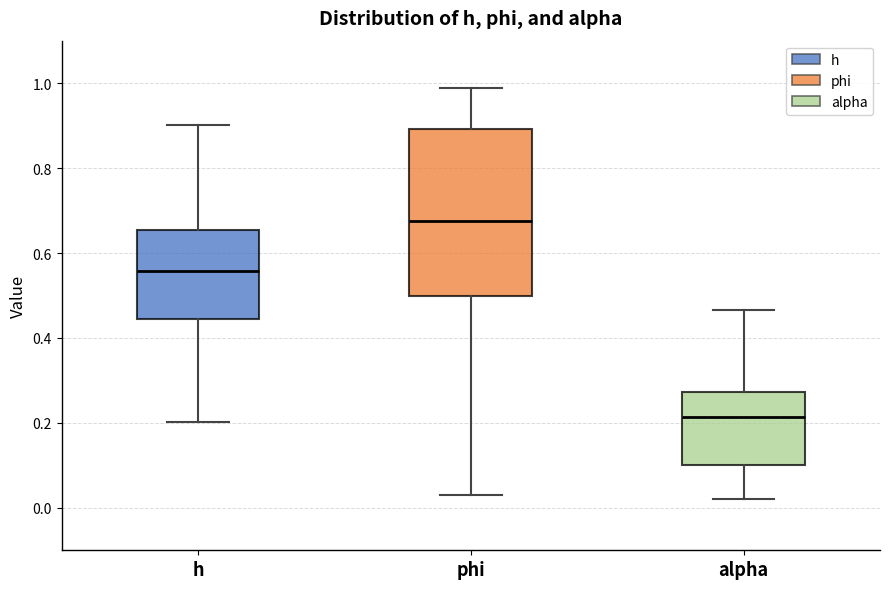

Which box has the lowest median line?

alpha